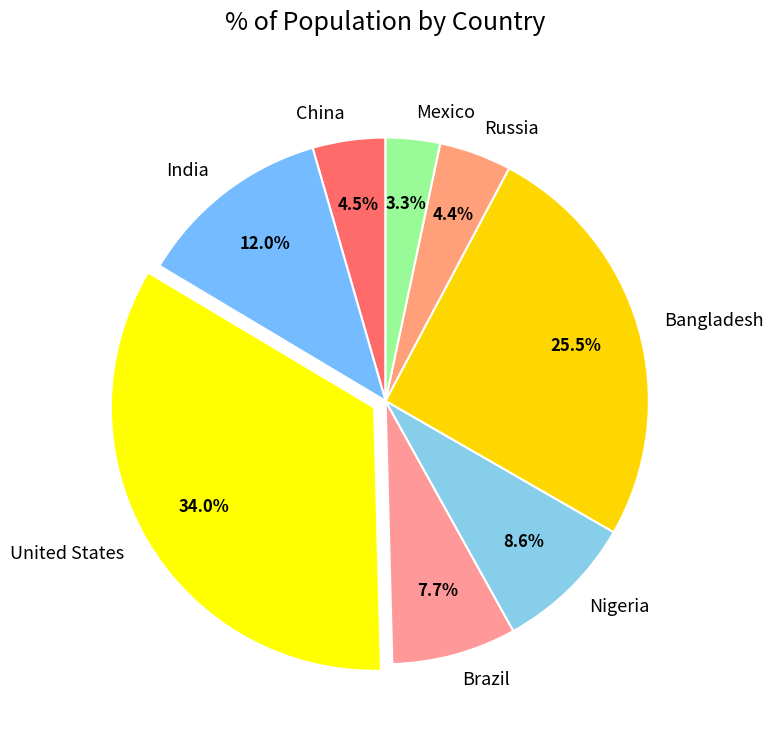

Count the number of slices in the pie.

8